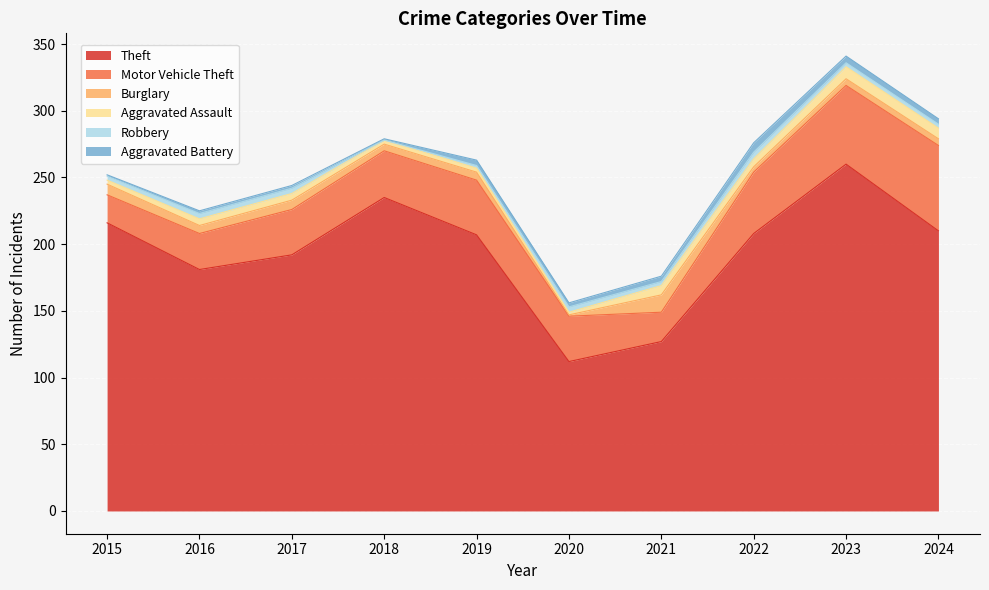

What is the sum of all Robbery values?

31